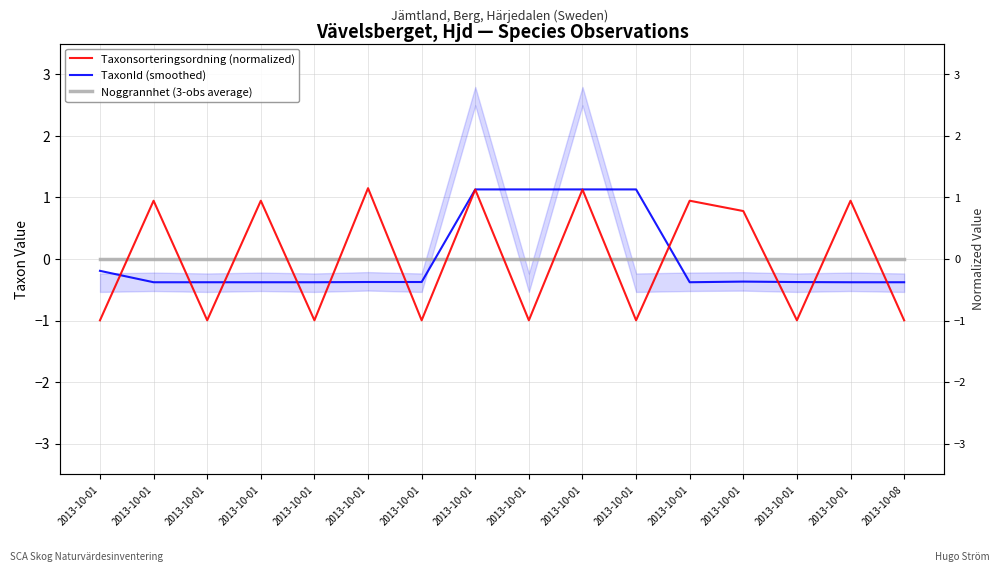

In TaxonId (smoothed), how many points are lower than both neighbors (excluding endpoints)?

1